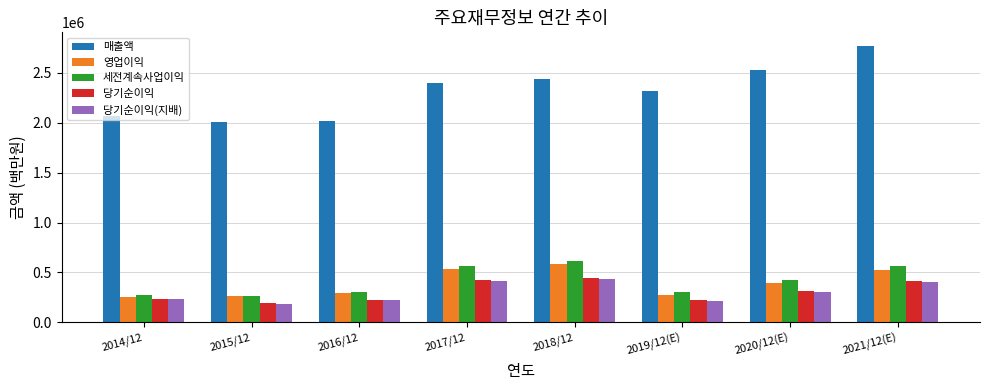

What is the value of the 세전계속사업이익 bar at the 1st from the left?

278750